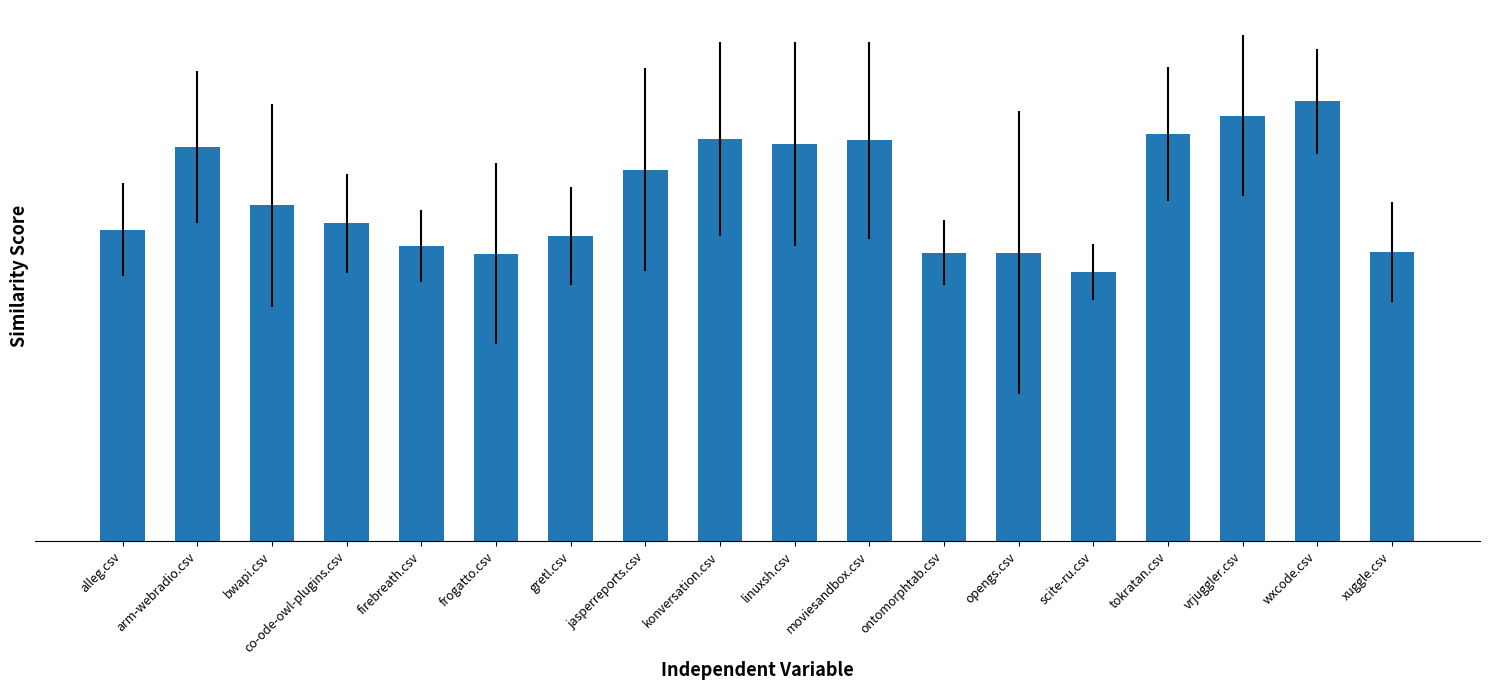

Where is the data nearest to the value 0?

scite-ru.csv